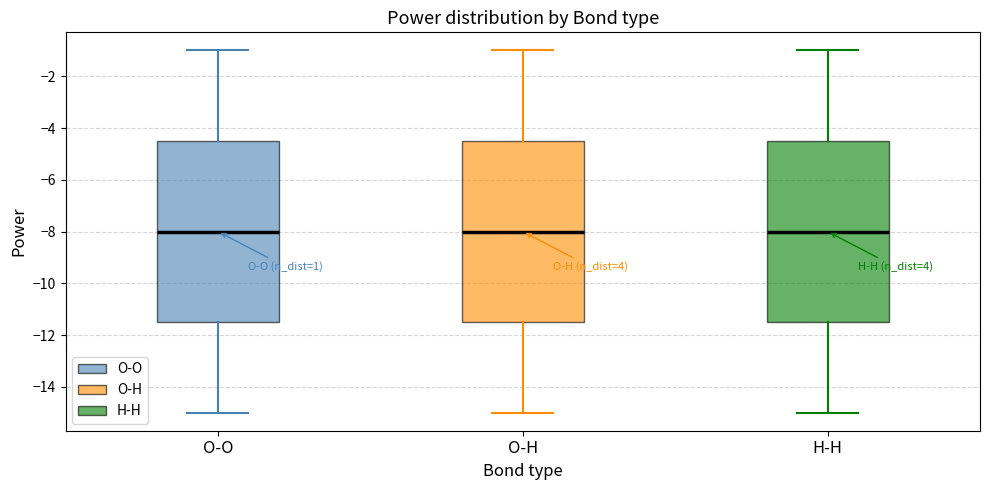

Reading left to right, transcribe this box plot: for each box, give where its median line is, the range the box spans, and where its two whiskers end, as read against the y-axis. The values are not printed on the chart, so give them approximately, as read against the axis.

O-O: median -8.0, box -11.4 to -4.4, whiskers -15.0 to -1.0
O-H: median -8.0, box -11.4 to -4.4, whiskers -15.0 to -1.0
H-H: median -8.0, box -11.4 to -4.4, whiskers -15.0 to -1.0